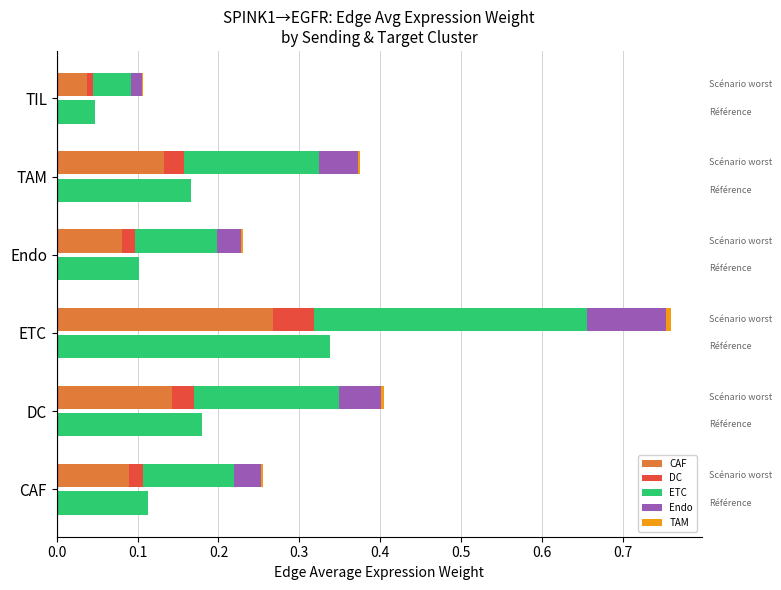

The ETC (Référence) series shows 0.0 at TIL. True or false?

True